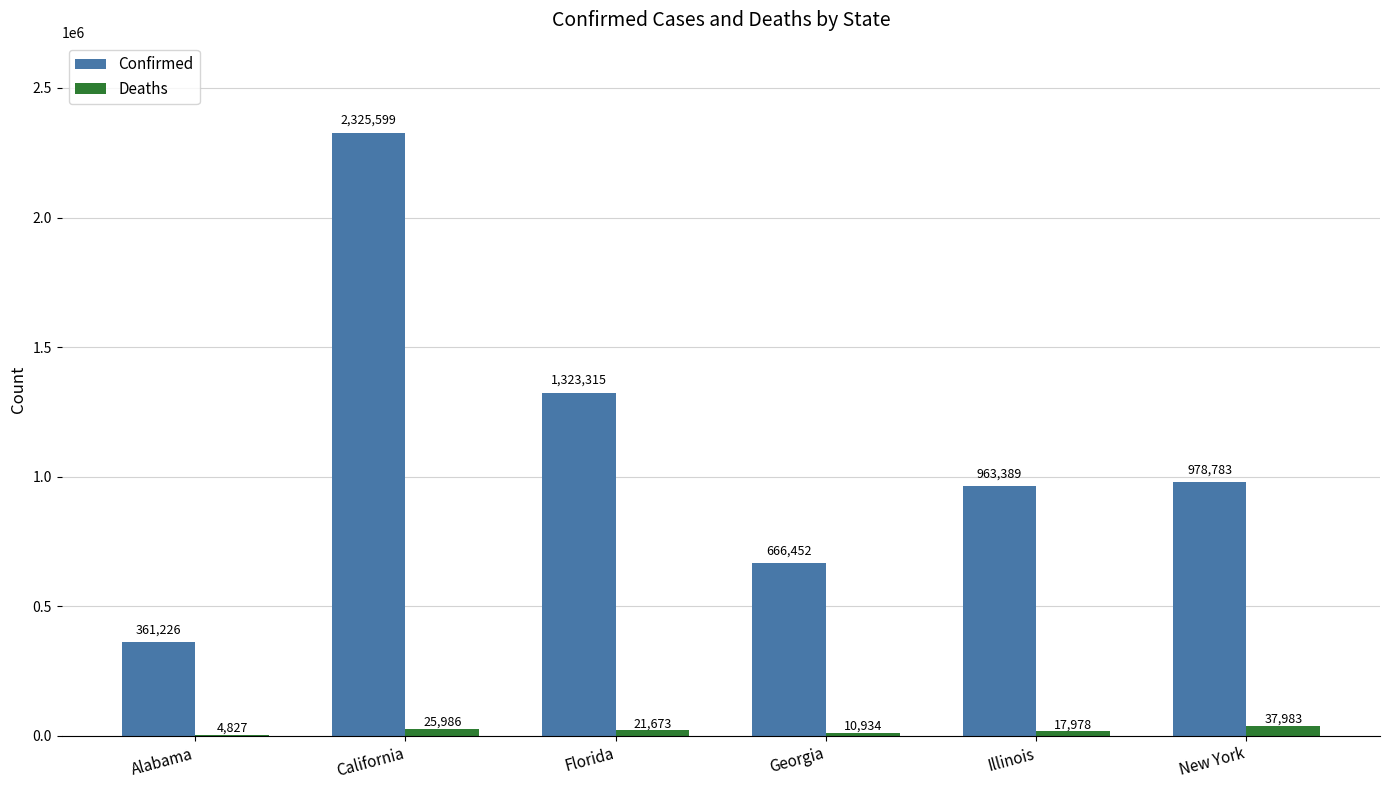

The Confirmed series shows 978783 at New York. True or false?

True